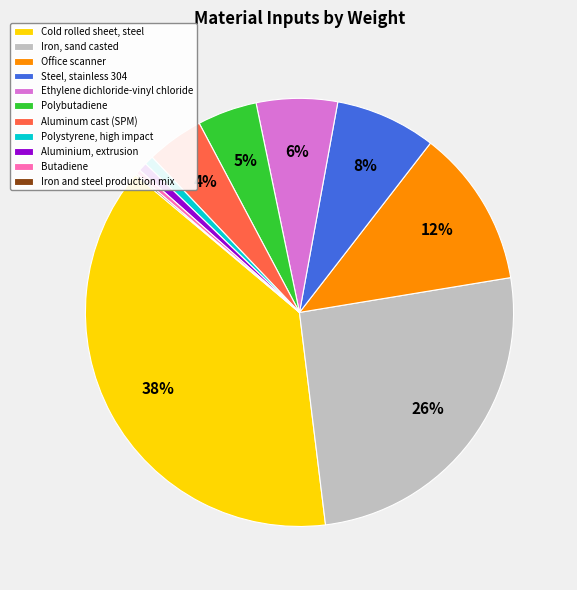

Is it true that Polystyrene, high impact is 1% of the pie?

True